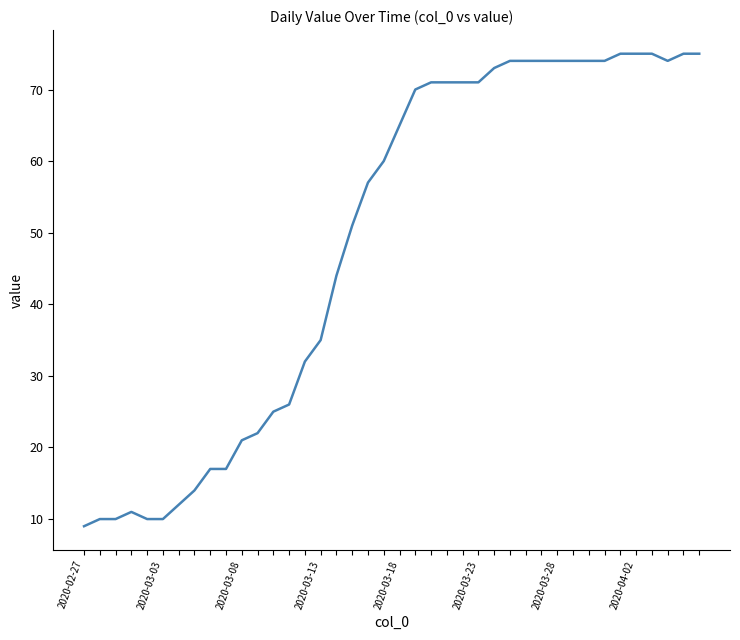

What is the smallest value displayed?

9